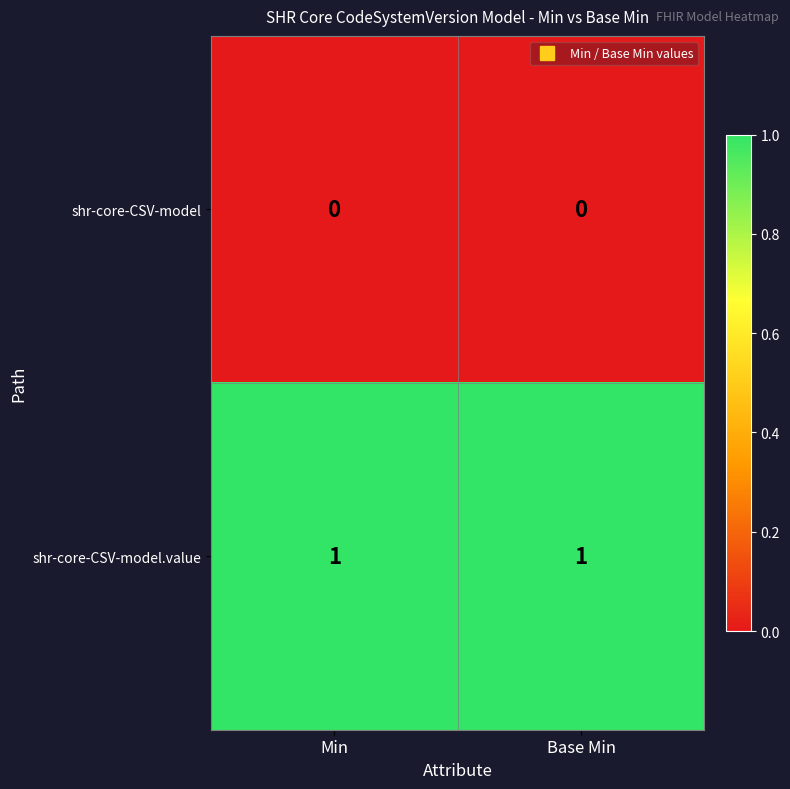

Reading left to right, what are all the values shown in this chart?

shr-core-CSV-model: Min=0	Base Min=0
shr-core-CSV-model.value: Min=1	Base Min=1